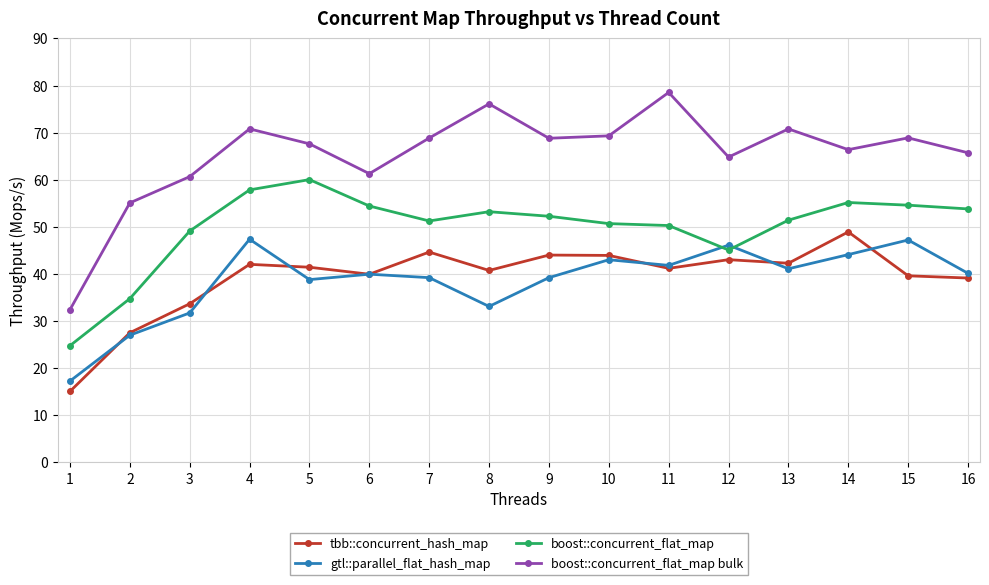

True or false: boost::concurrent_flat_map bulk and boost::concurrent_flat_map intersect in this chart.

False